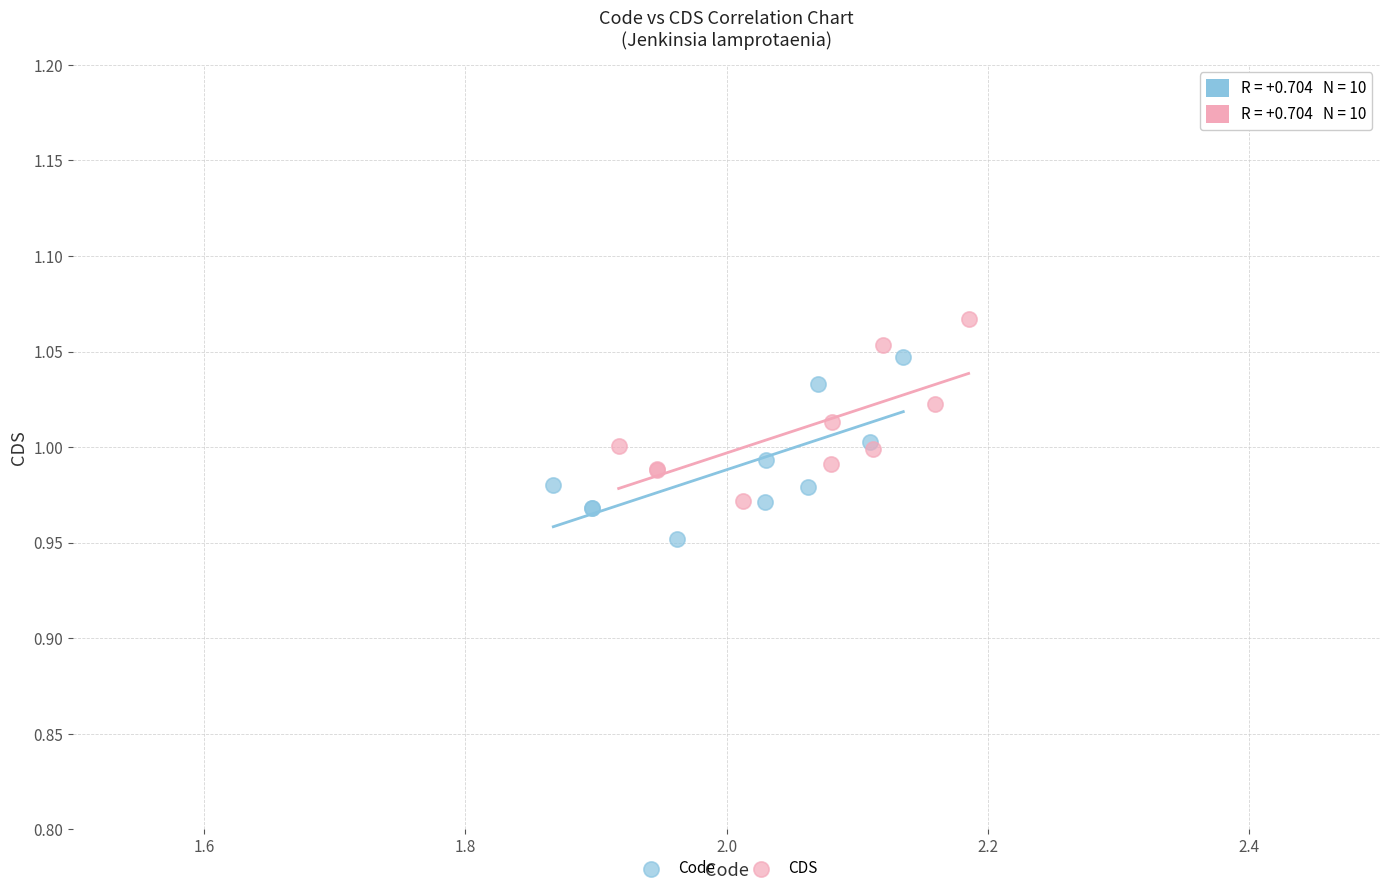

Which series contains the lowest Y value?

Code